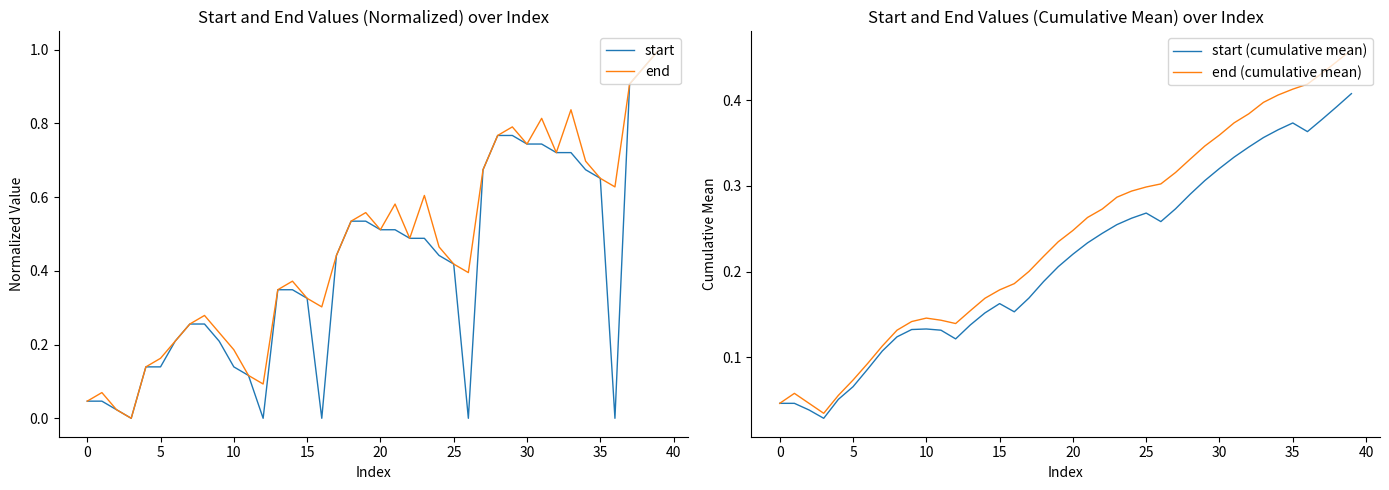

In start, how many points are lower than both neighbors (excluding endpoints)?

5